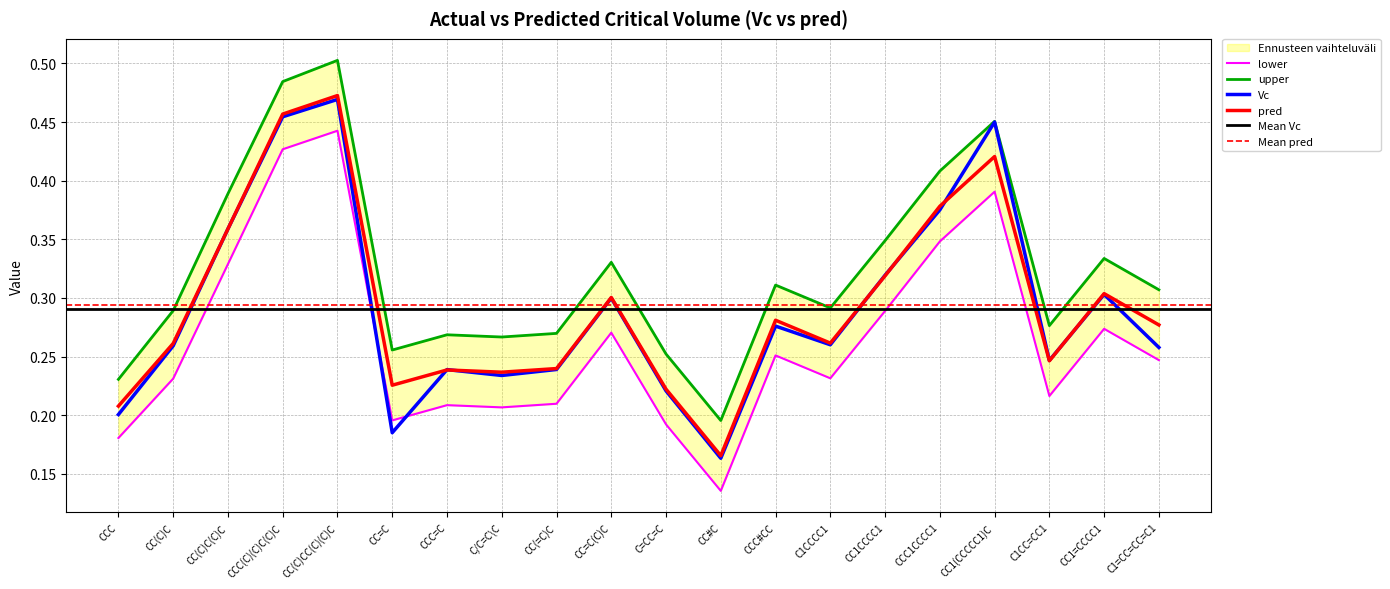

What is the maximum value for pred?

0.5